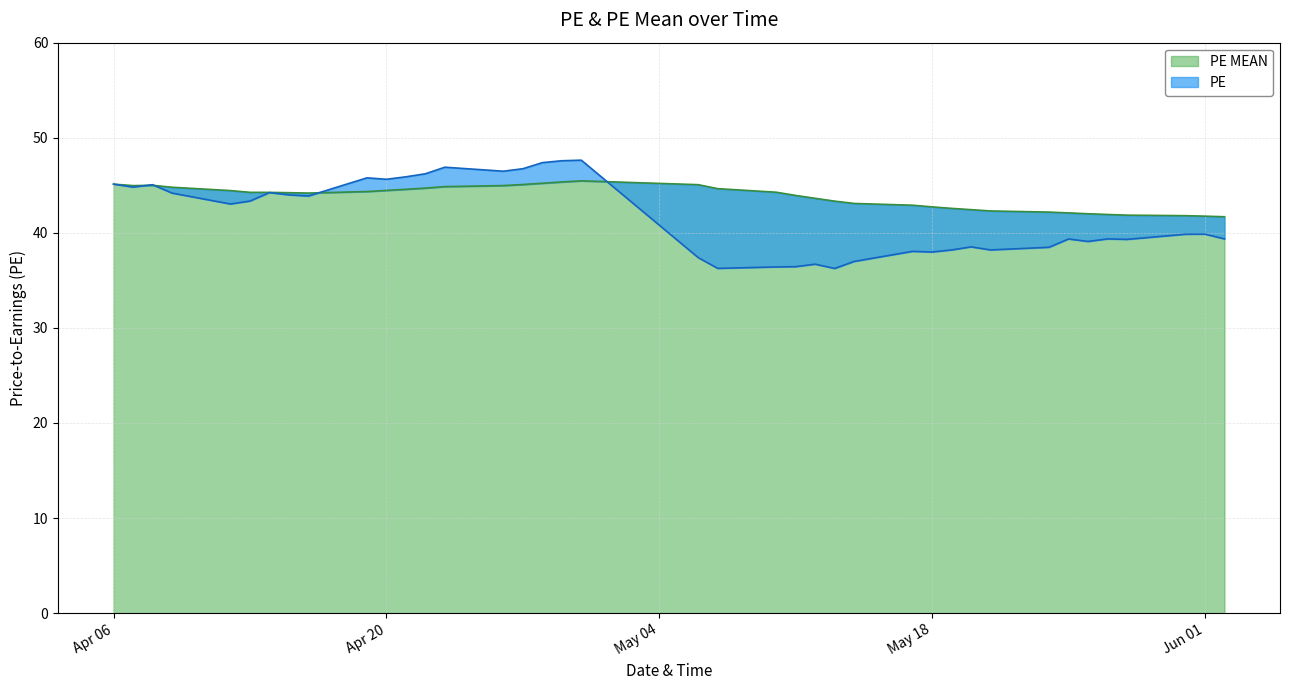

Rank the series at 2021-05-10 from highest to lowest value.

PE MEAN, PE